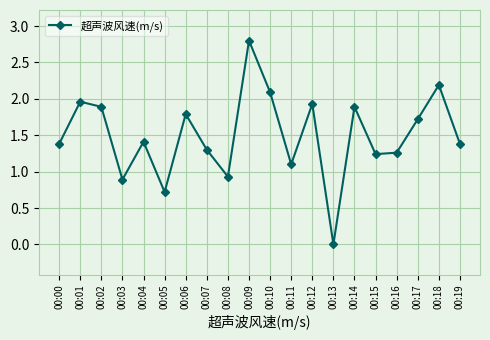

Is it true that the value at 00:01 is 3.4?

False